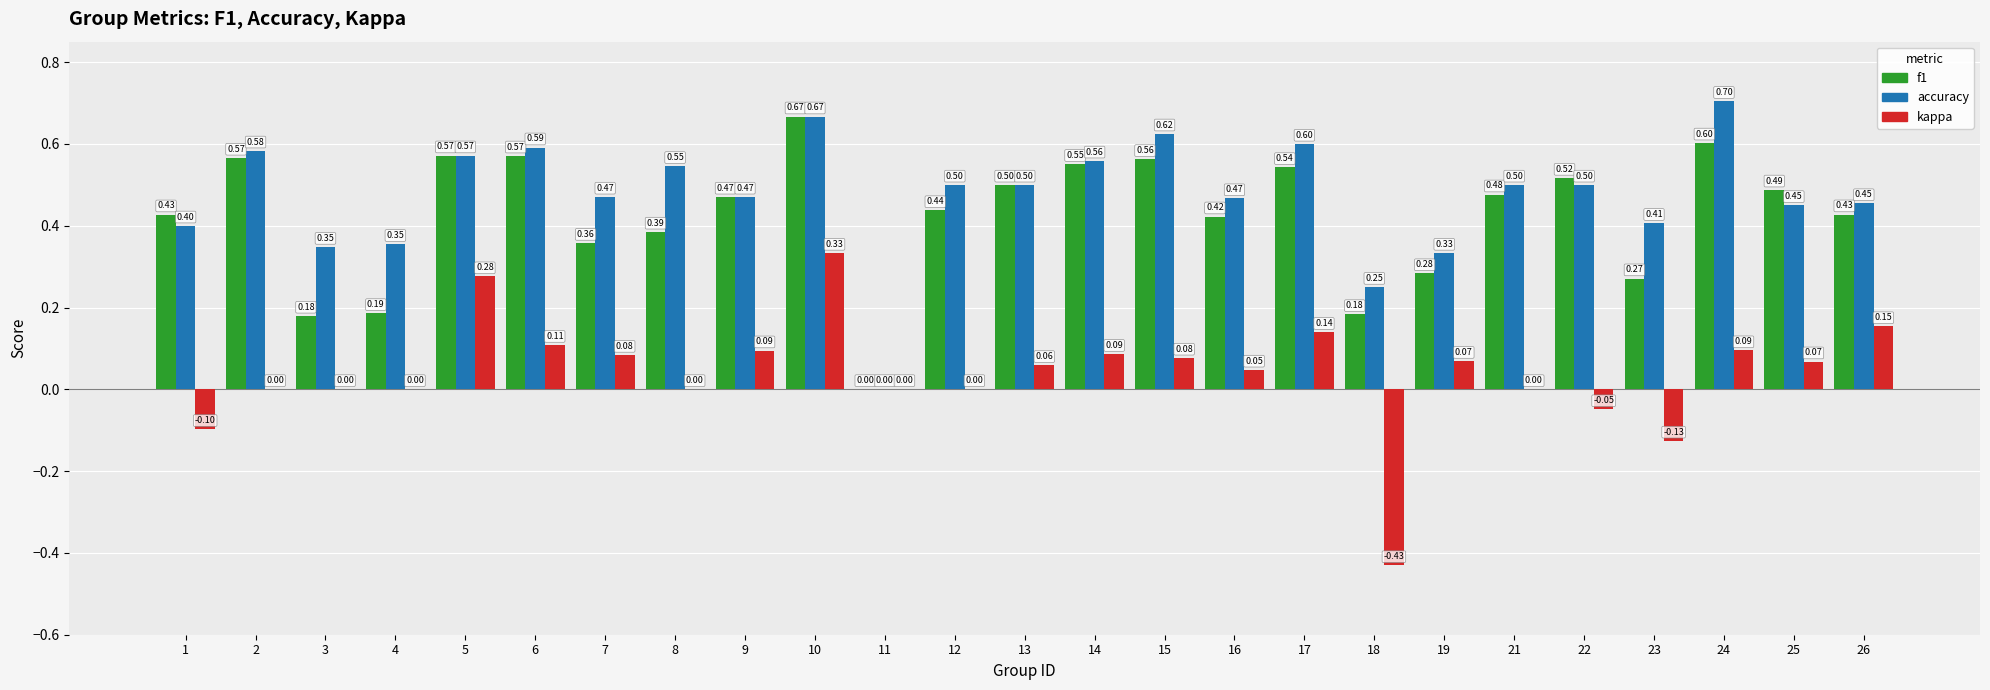

Which series has the largest total across all categories?

accuracy